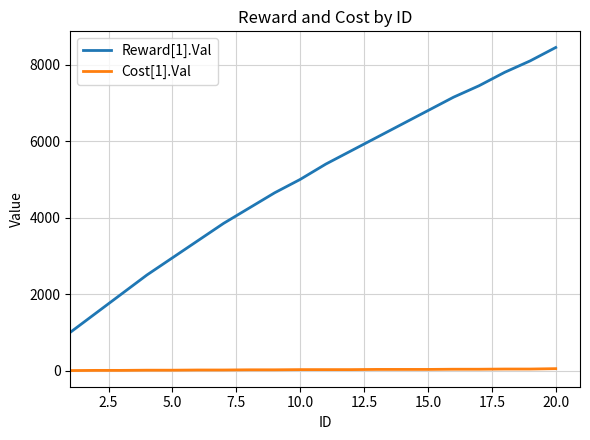

Which series has the widest spread of values?

Reward[1].Val